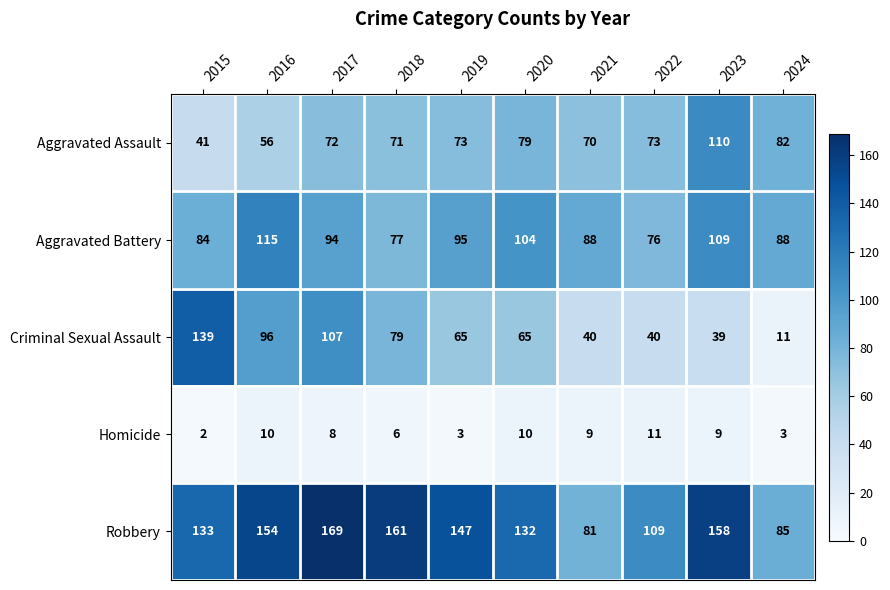

At how many categories does at least one series exceed 54?

10